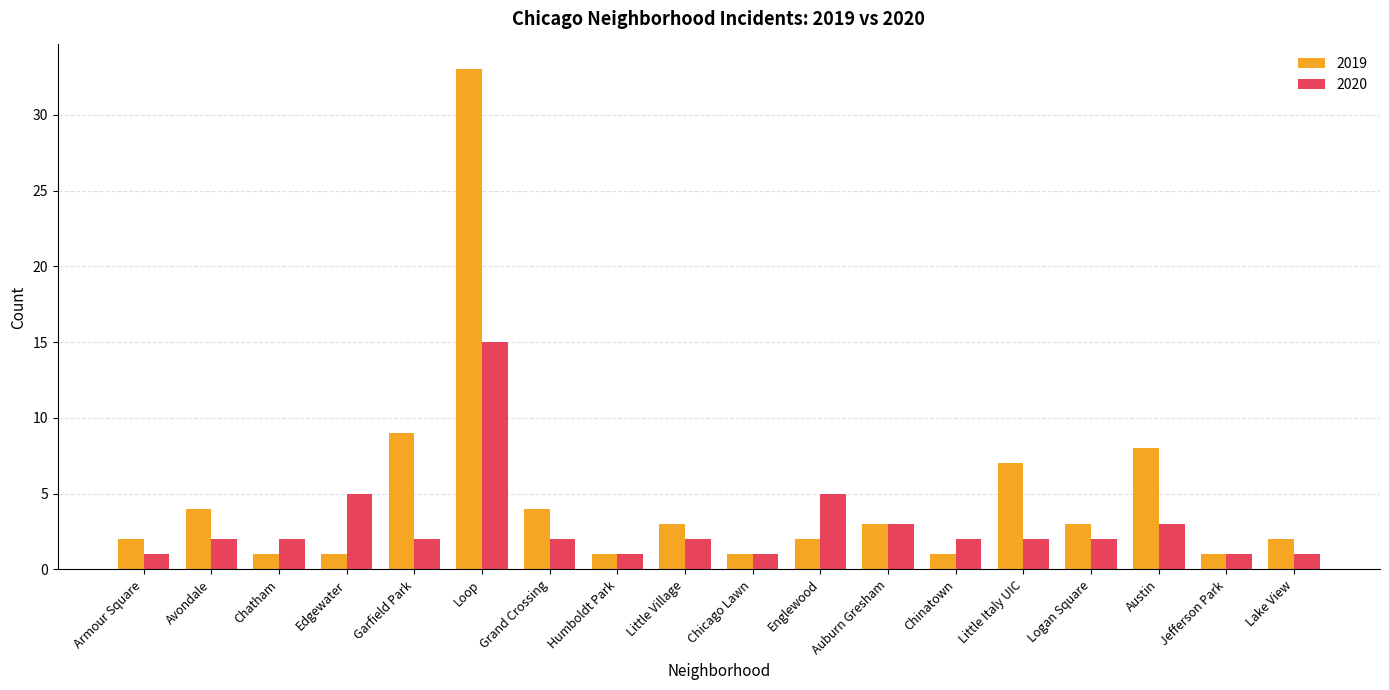

The value of 2020 at Little Village is 2. True or false?

True